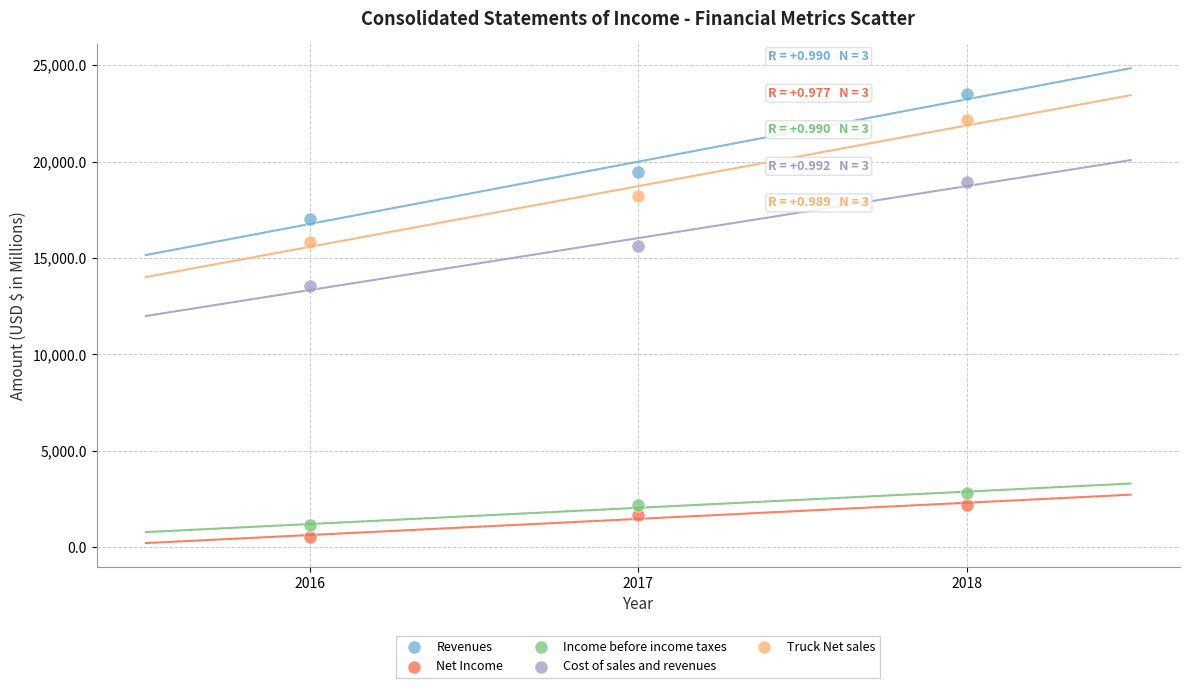

Which series reaches the minimum Y coordinate?

Net Income